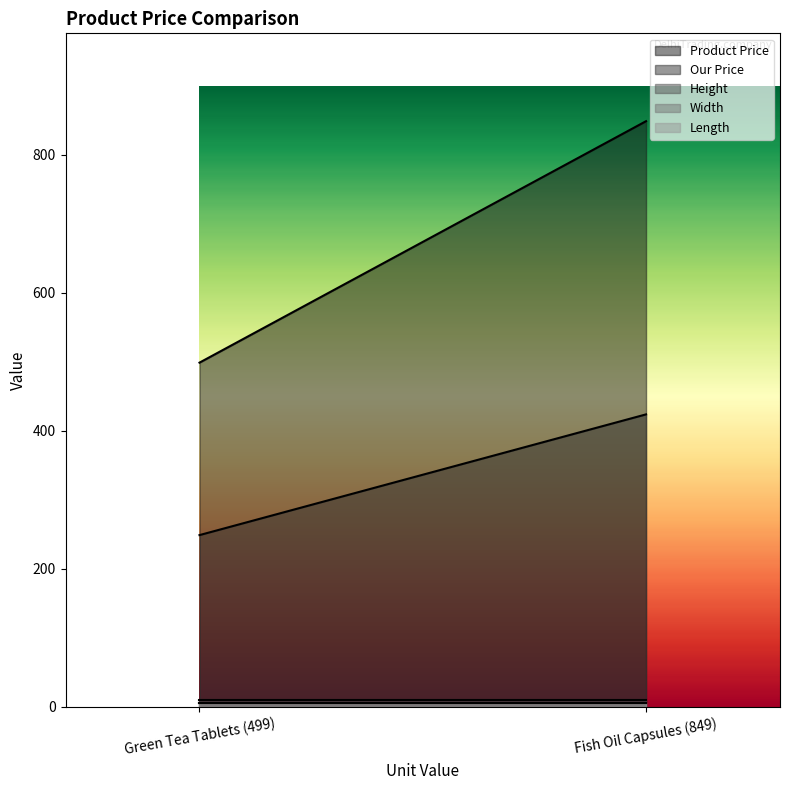

What is the smallest value displayed?

5